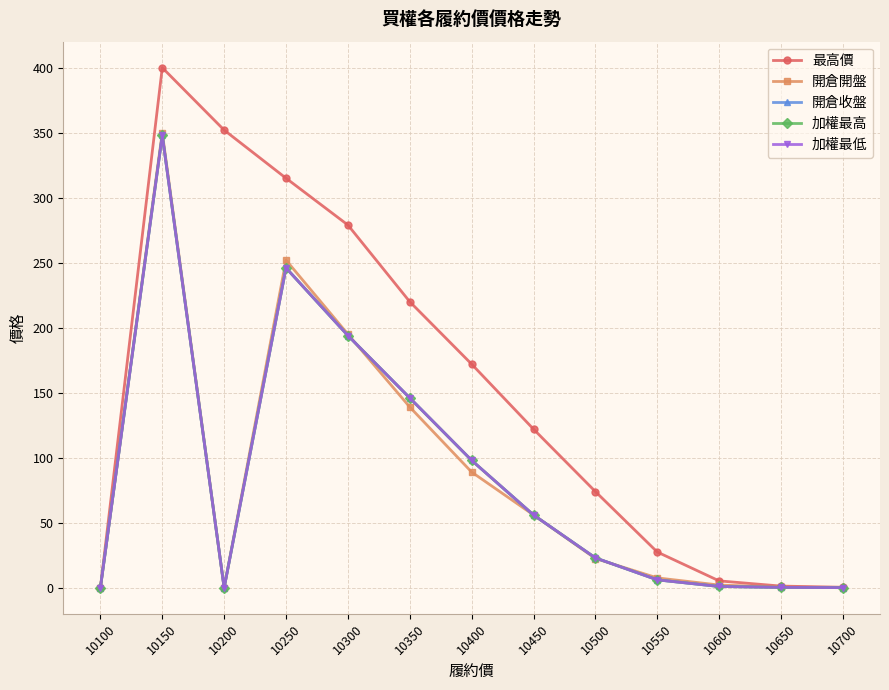

Which category has the lowest value in the 開倉收盤 series?

10100